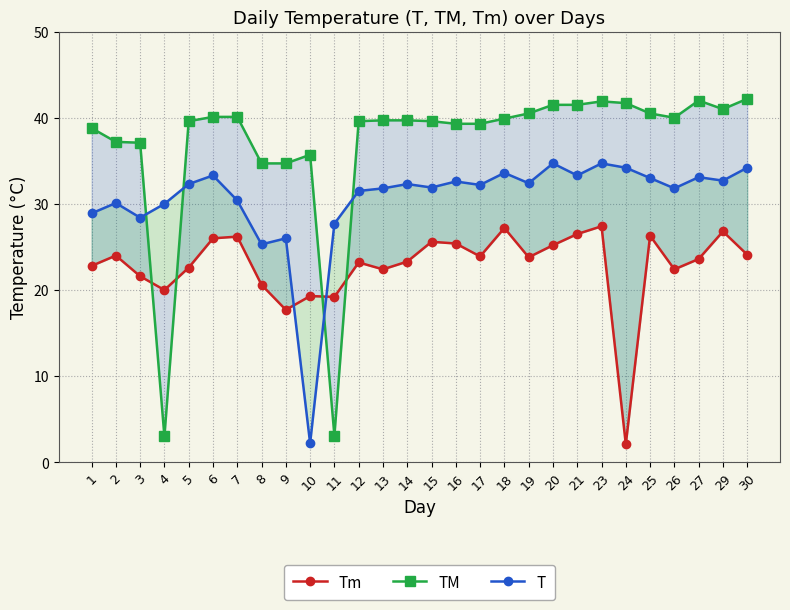

Which has a higher value, 10 or 13?

13